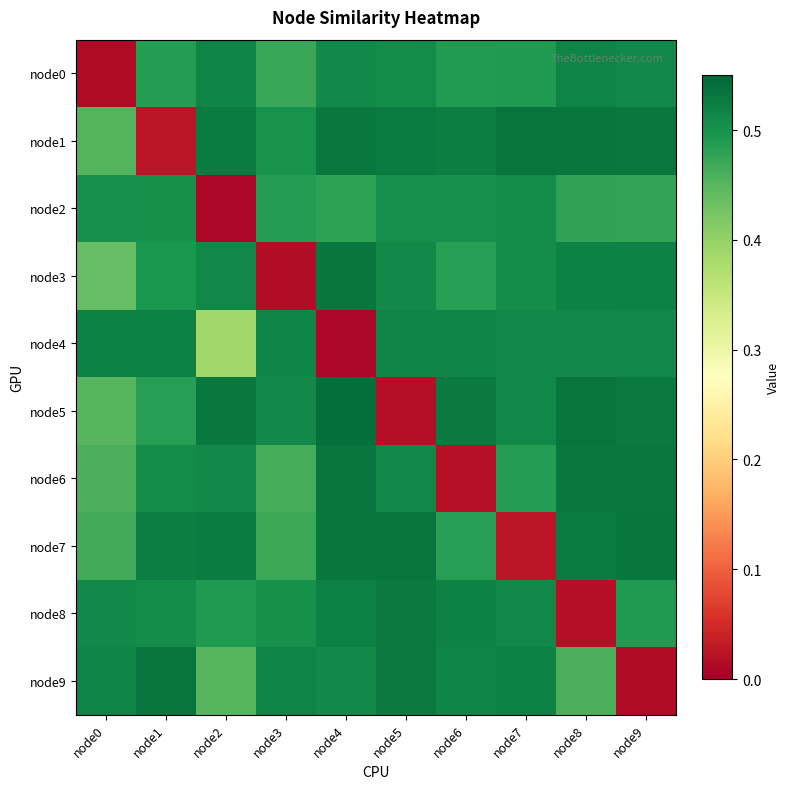

At which category is the sum across all series the highest?

node4